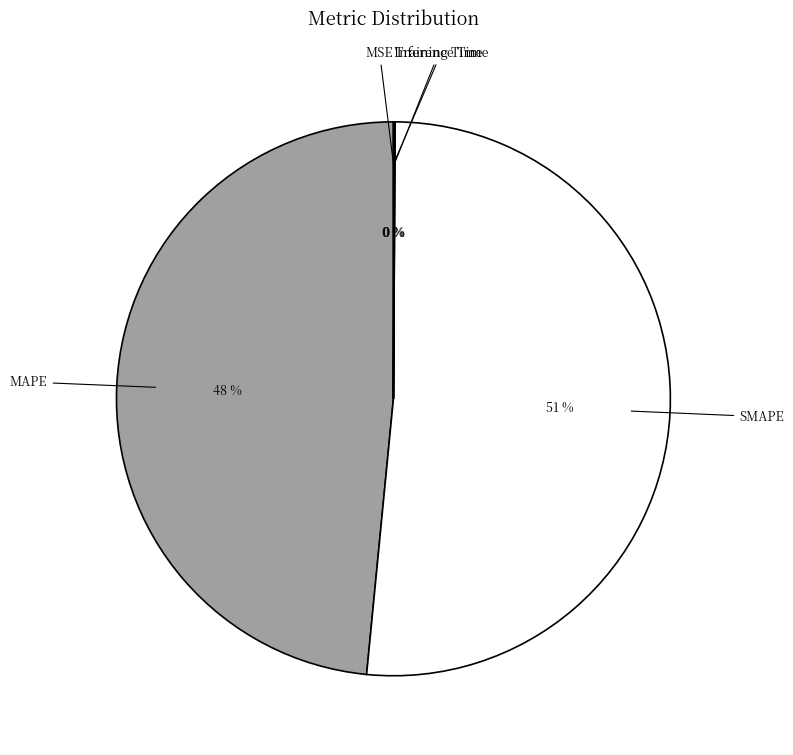

To the nearest percent, what is the average slice percentage?

20%